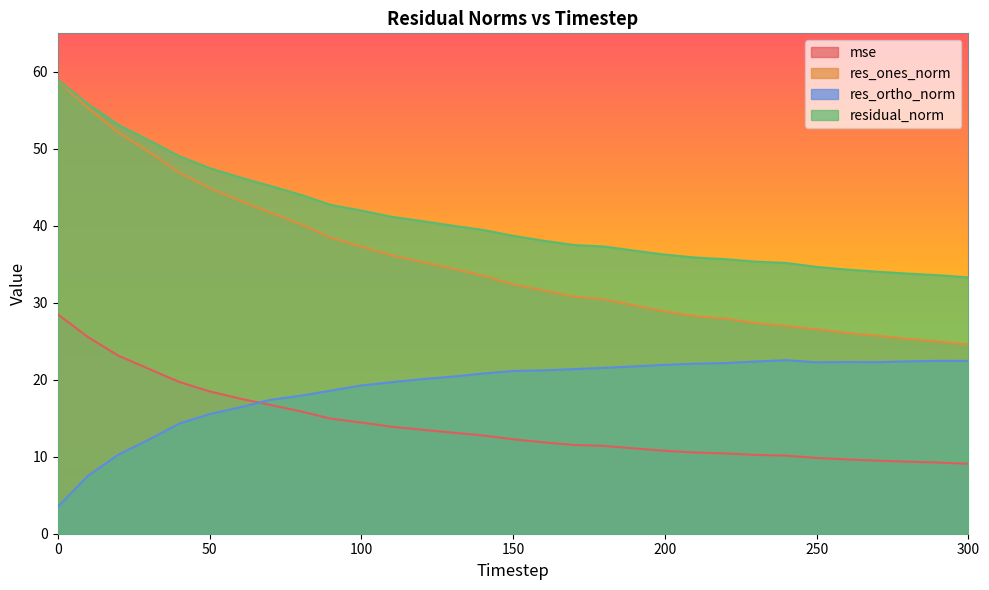

What value does the mse series have at 50?

18.5